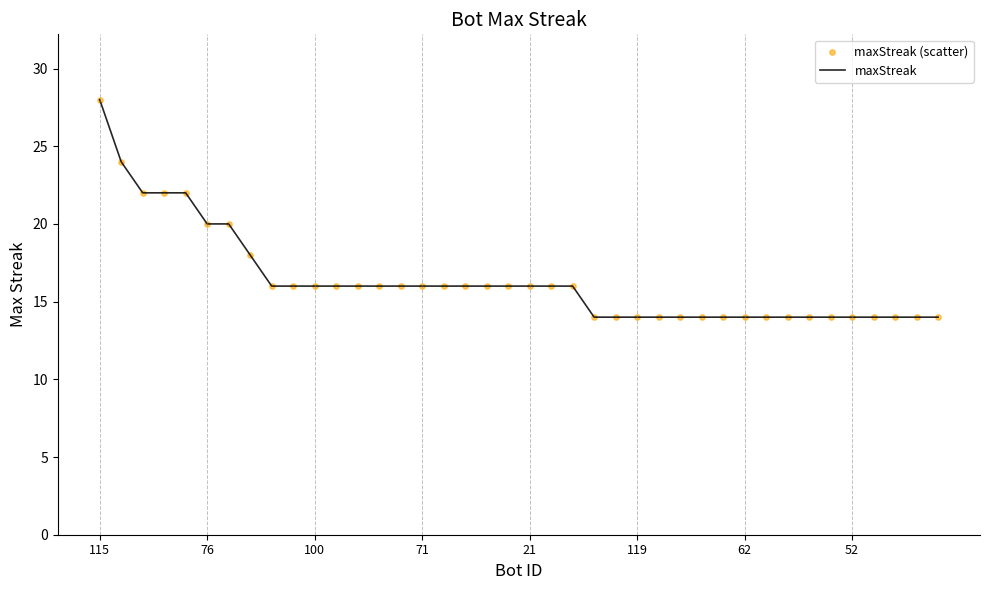

What is the difference between the maximum and minimum values?

14